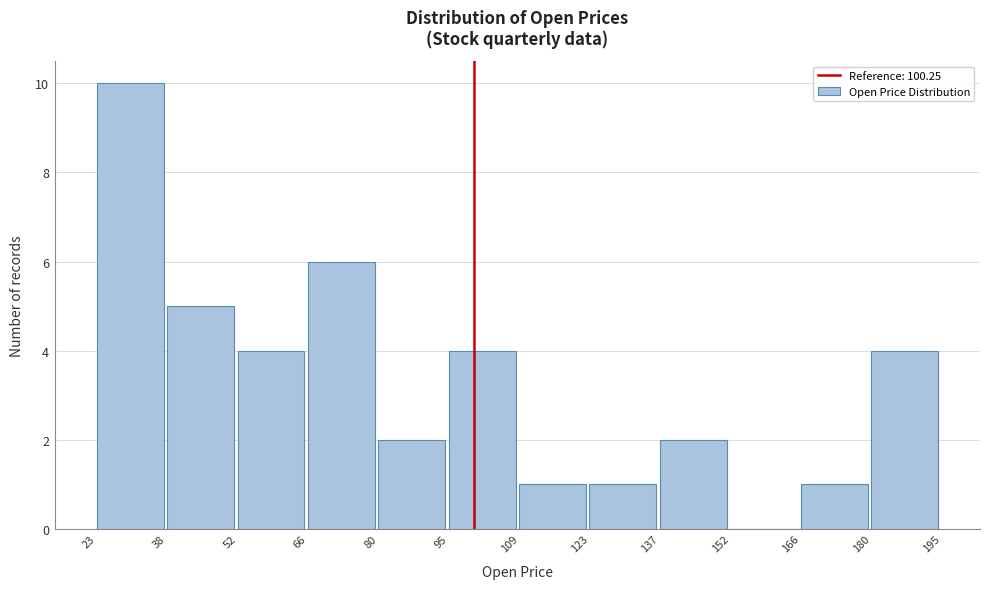

Which range on the x-axis has the tallest bar?

23 to 38